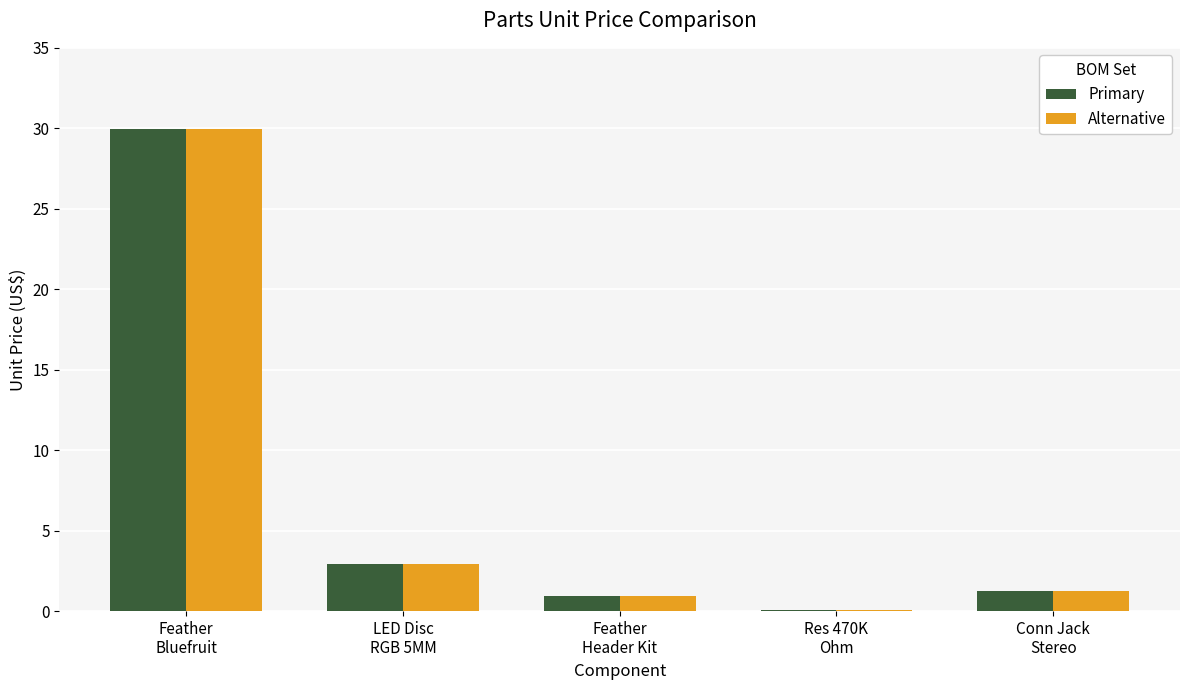

What is the sum of all Primary values?

35.2